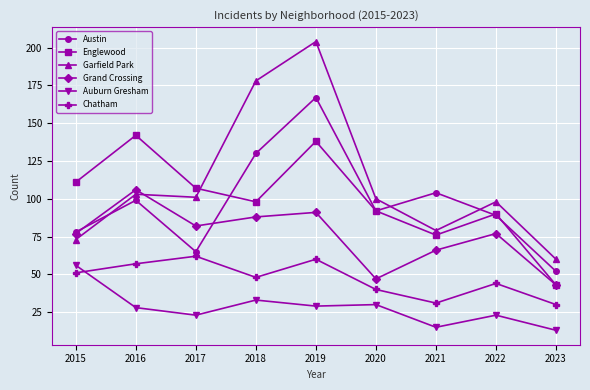

Reading left to right, transcribe all the data shown in this chart.

Austin: 78	99	65	130	167	92	104	89	52
Englewood: 111	142	107	98	138	92	76	90	43
Garfield Park: 73	103	101	178	204	100	79	98	60
Grand Crossing: 77	106	82	88	91	47	66	77	43
Auburn Gresham: 56	28	23	33	29	30	15	23	13
Chatham: 51	57	62	48	60	40	31	44	30